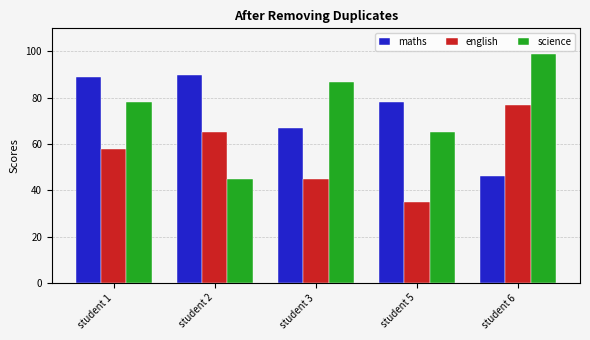

Where does the maths series first go above 78?

student 1